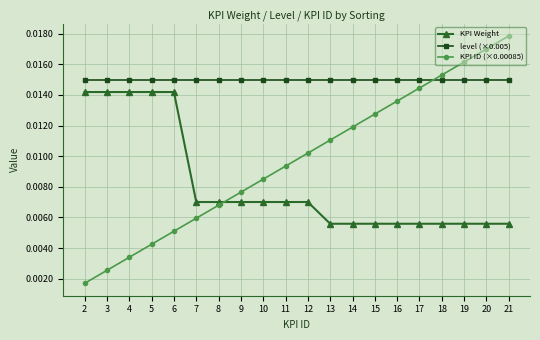

Which series has the widest spread of values?

KPI ID (×0.00085)